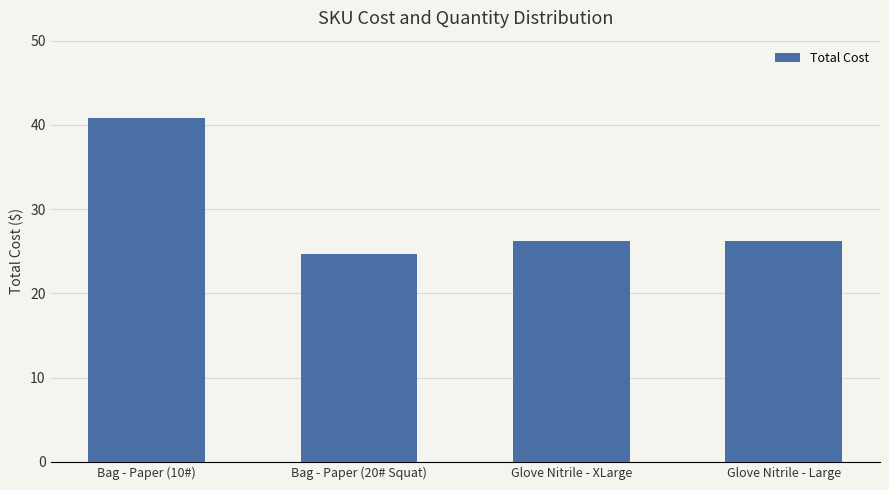

Does the chart contain stacked bars?

No